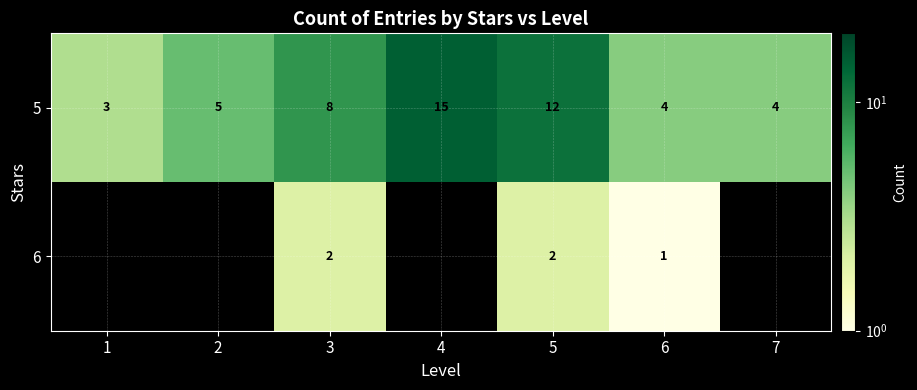

The value of 6 at 3 is 2. True or false?

True